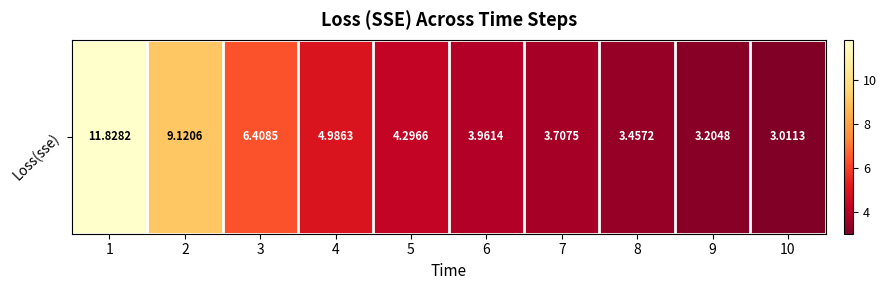

Reading right to left, transcribe all the data shown in this chart.

10=3.0	9=3.2	8=3.5	7=3.7	6=4.0	5=4.3	4=5.0	3=6.4	2=9.1	1=11.8